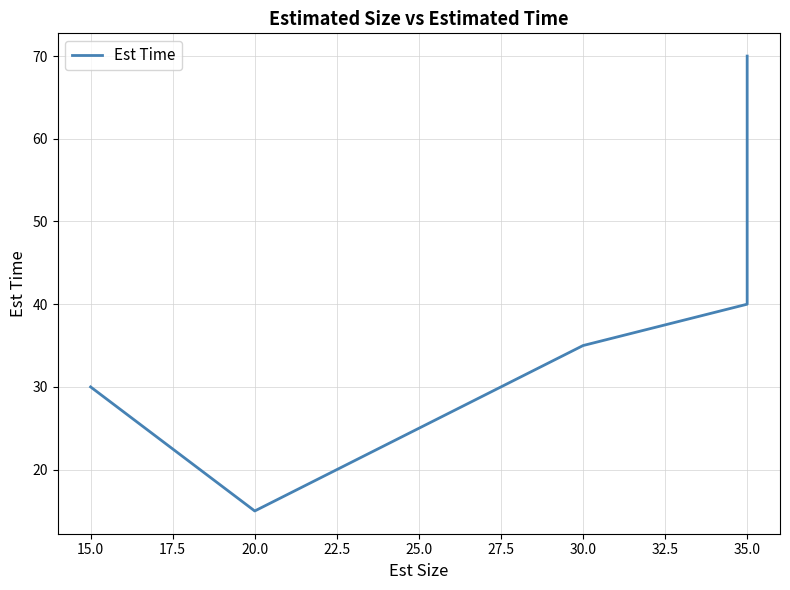

How many lines are shown in the chart?

1